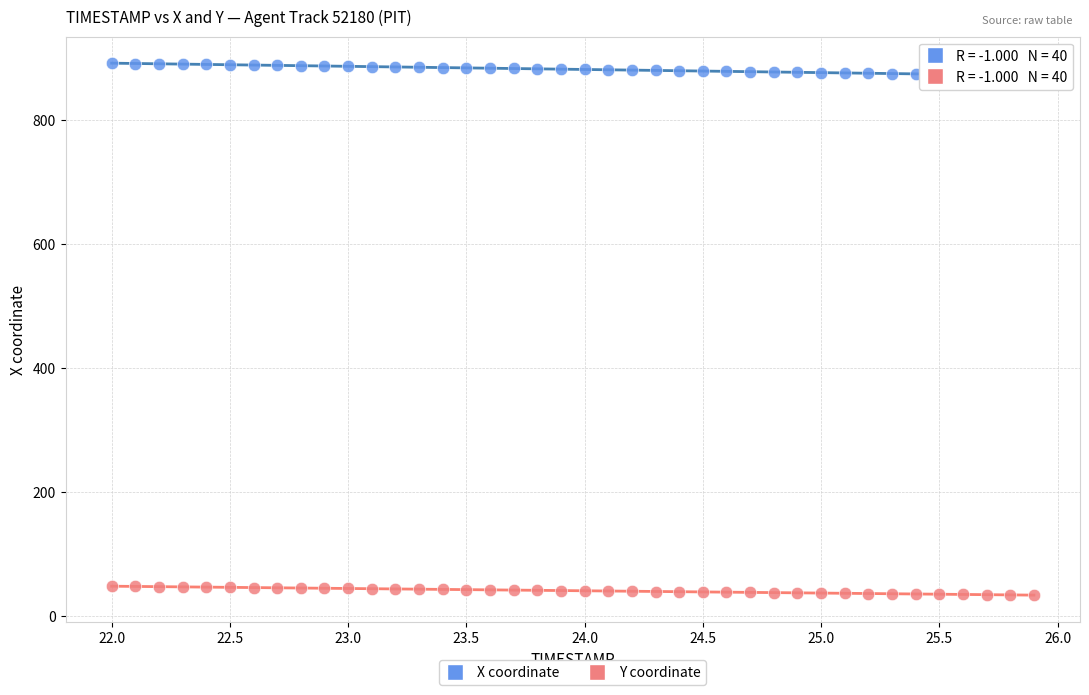

Which series reaches the maximum Y coordinate?

X coordinate